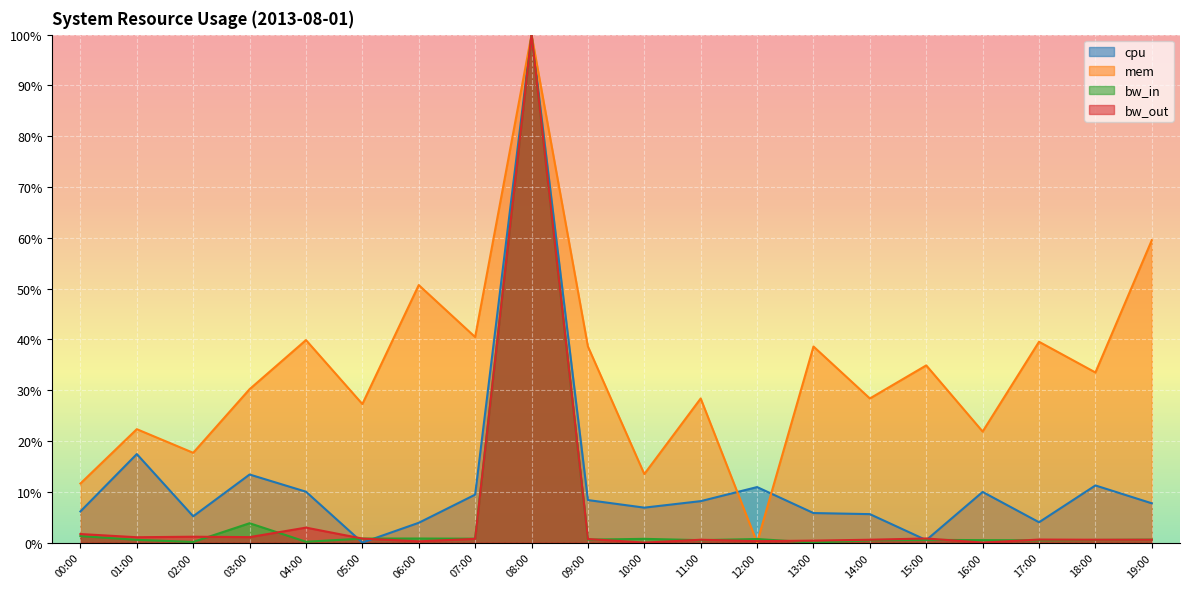

What is the label of the 12th point from the right?

08:00